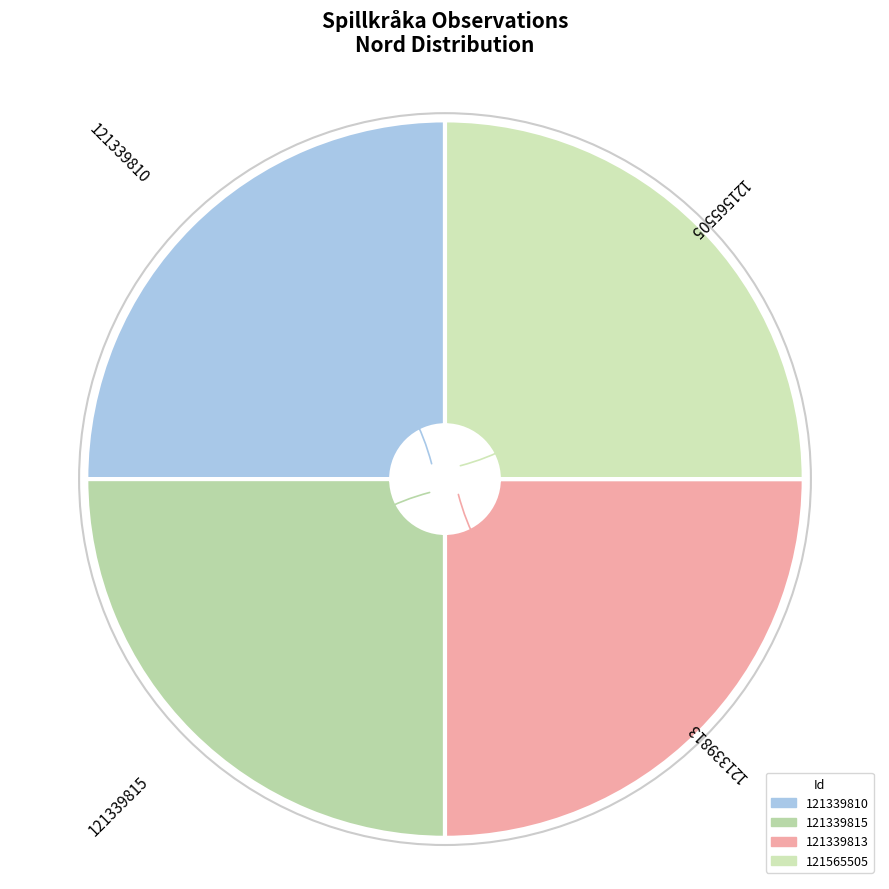

Is it true that 121339813 is 25% of the pie?

True